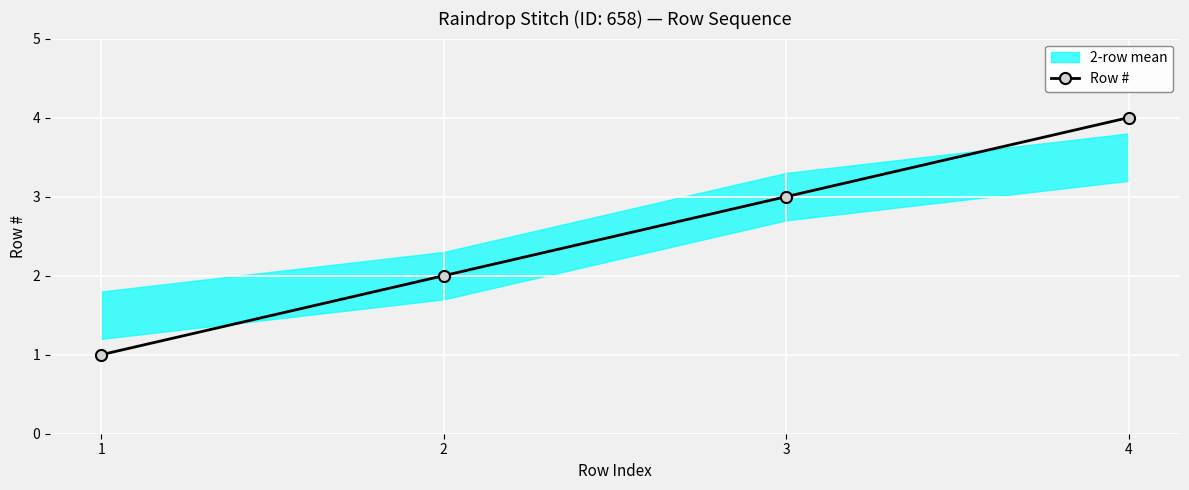

Where is the data nearest to the value 2?

2